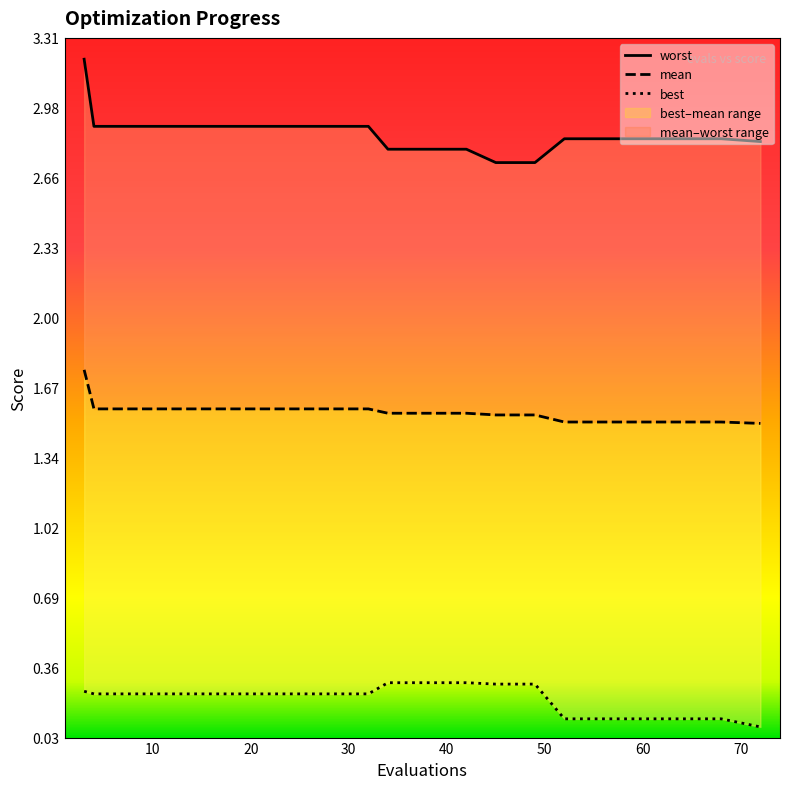

What are all the series names shown in the legend?

mean, best, worst